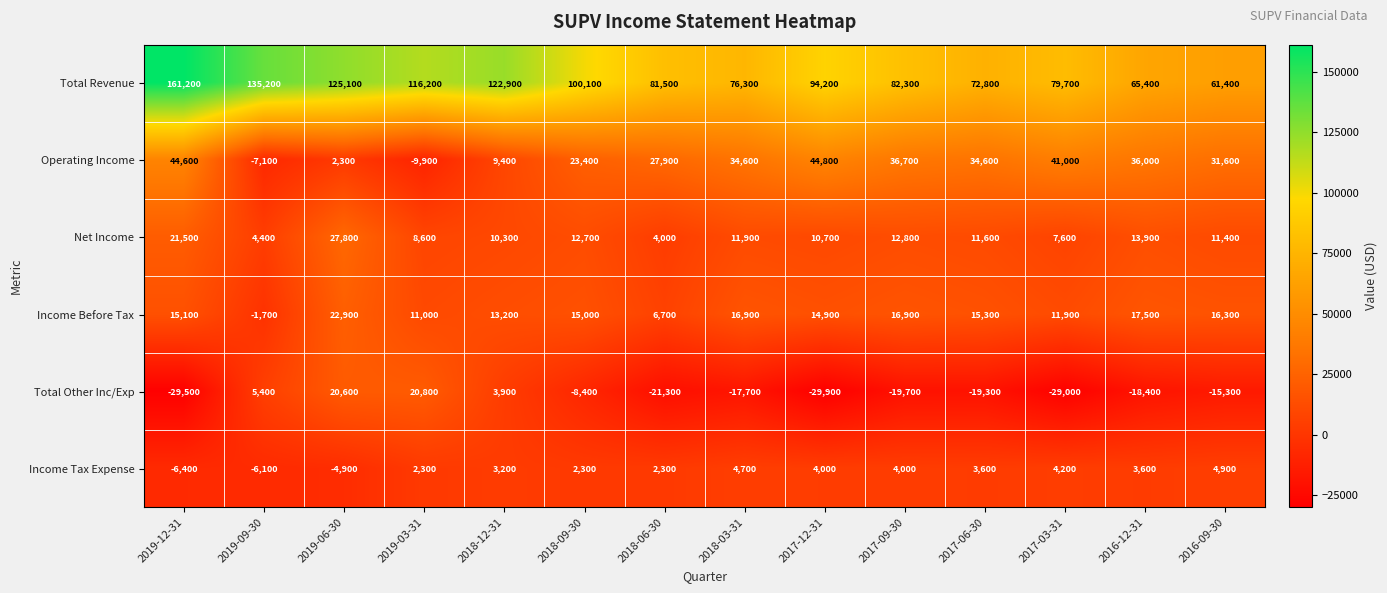

What is the difference between the second highest and minimum values in the Income Tax Expense series?

11100